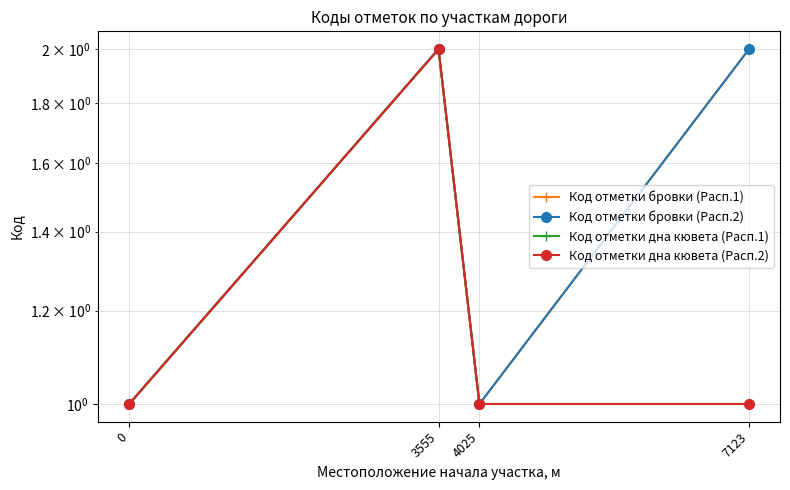

At 0, list the series in order from largest to smallest.

Код отметки бровки (Расп.1), Код отметки бровки (Расп.2), Код отметки дна кювета (Расп.1), Код отметки дна кювета (Расп.2)